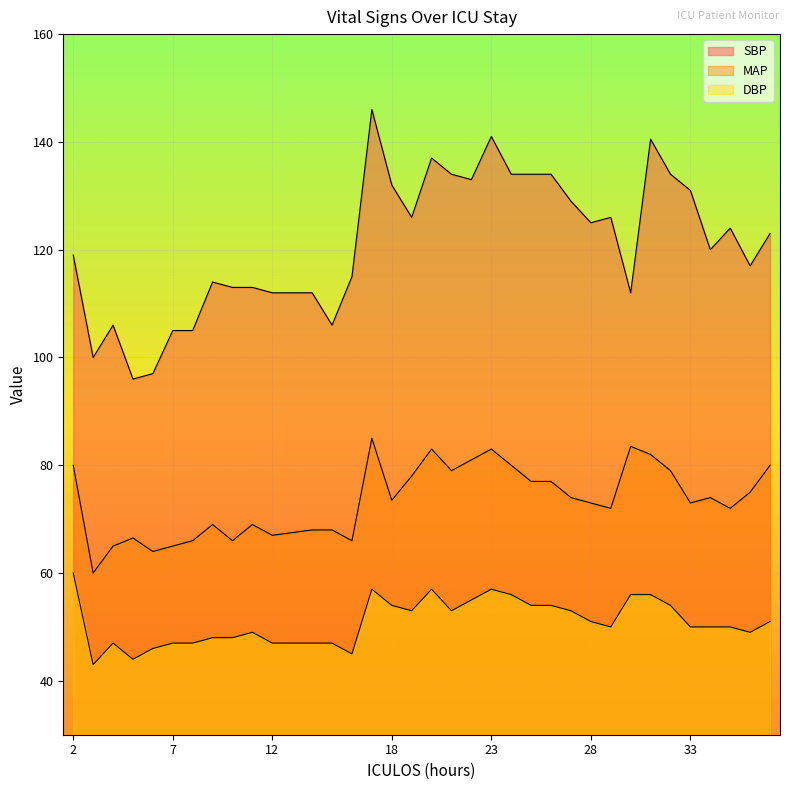

How many interior local valleys does the MAP series have?

10